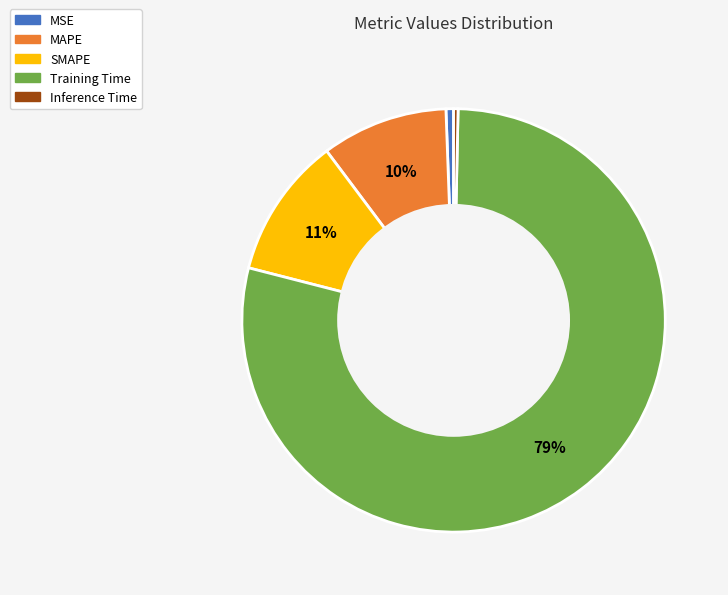

To the nearest percent, what is the average slice percentage?

20%